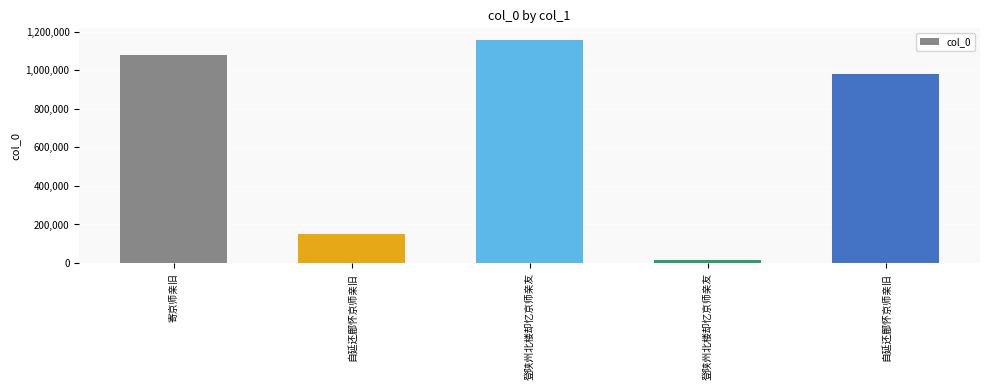

Rank the categories by value from highest to lowest.

登陕州北楼却忆京师亲友, 寄京师亲旧, 自延还鄜怀京师亲旧, 自延还鄜怀京师亲旧, 登陕州北楼却忆京师亲友